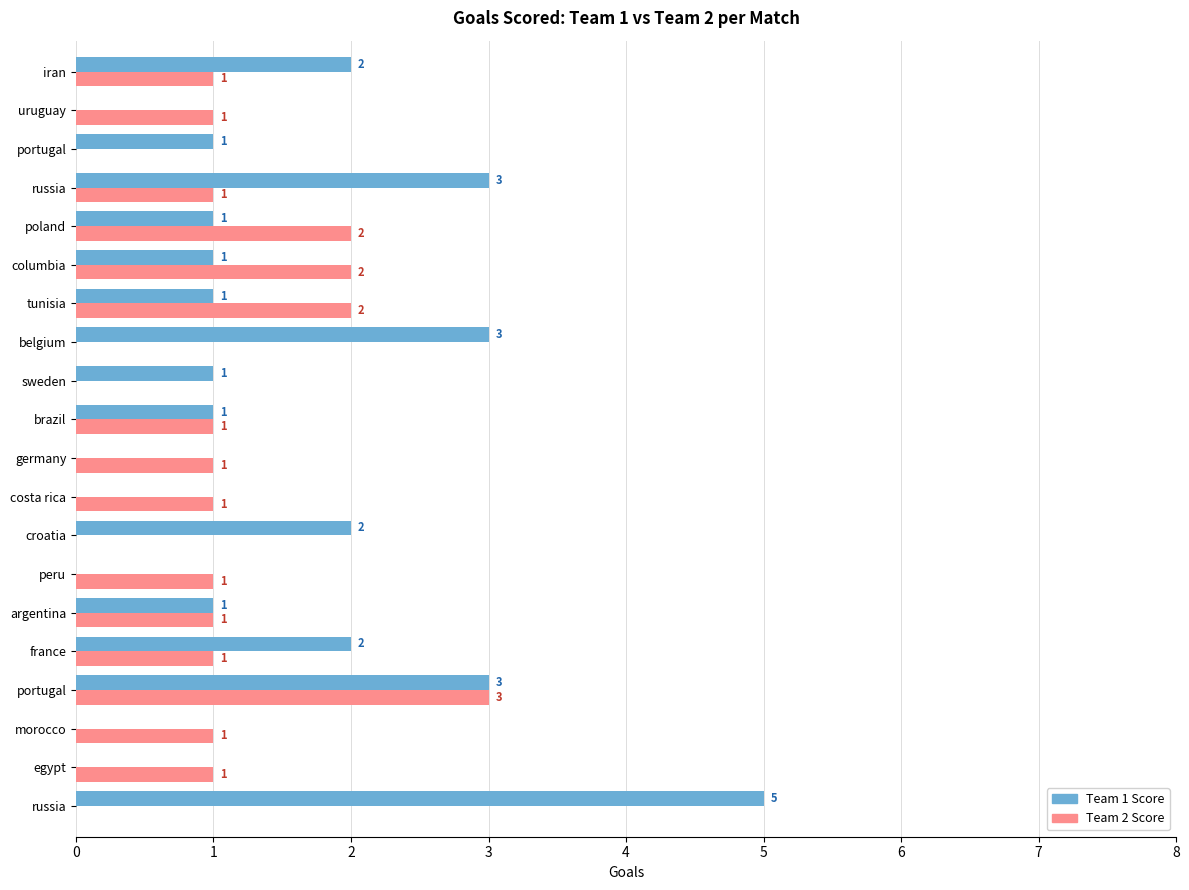

How many categories are shown in the chart?

20